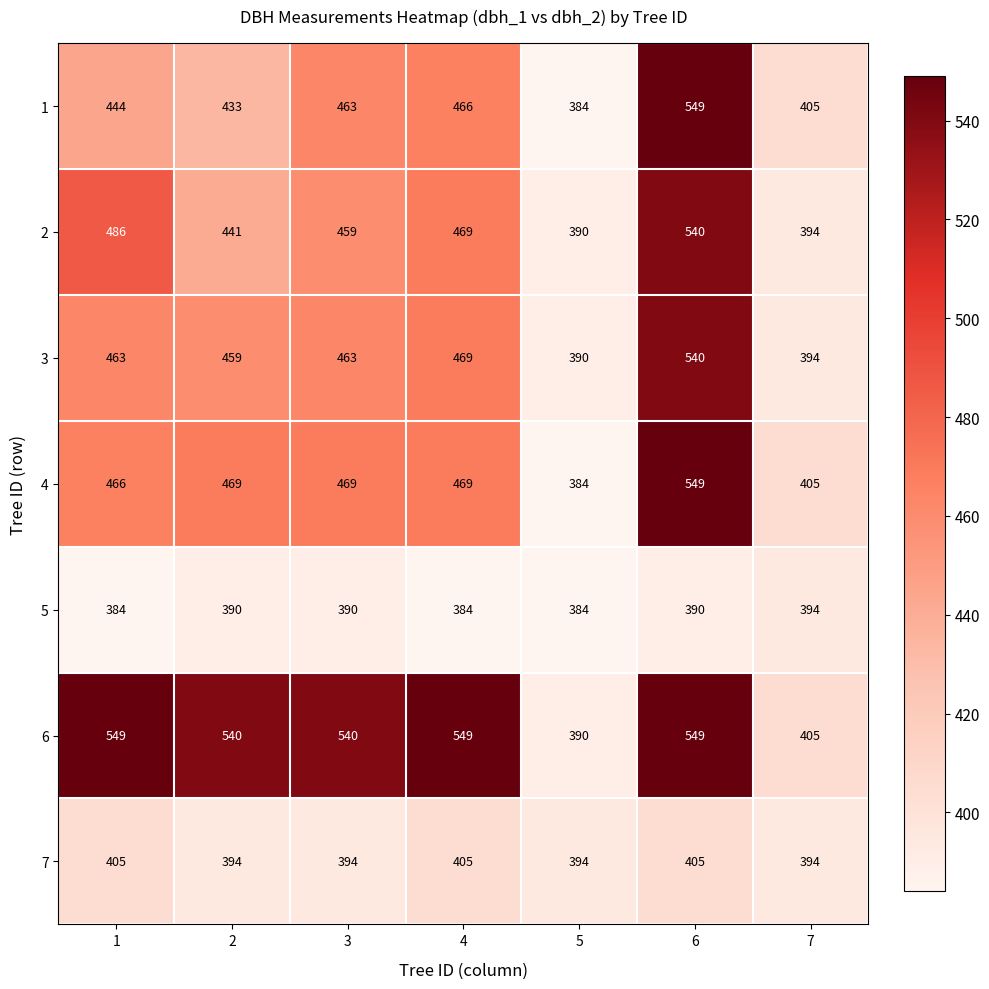

Read the 2 value at 6.

540